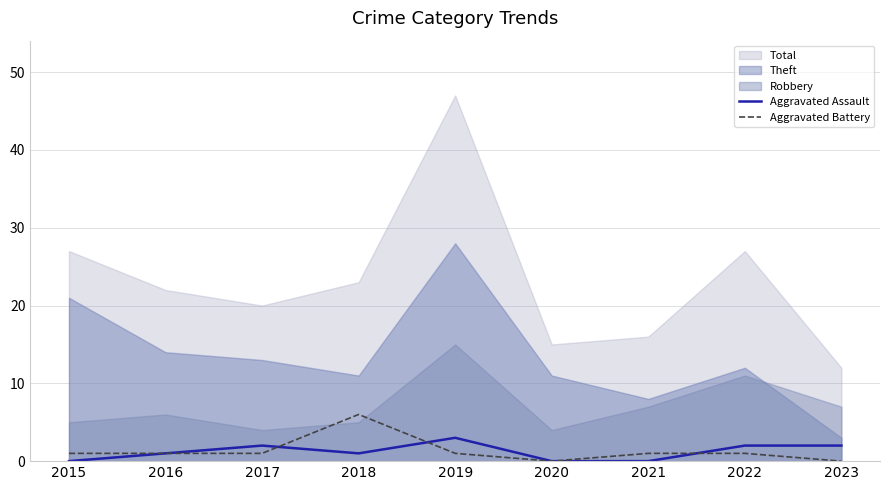

What is the approximate value of Aggravated Assault at 2019?

3